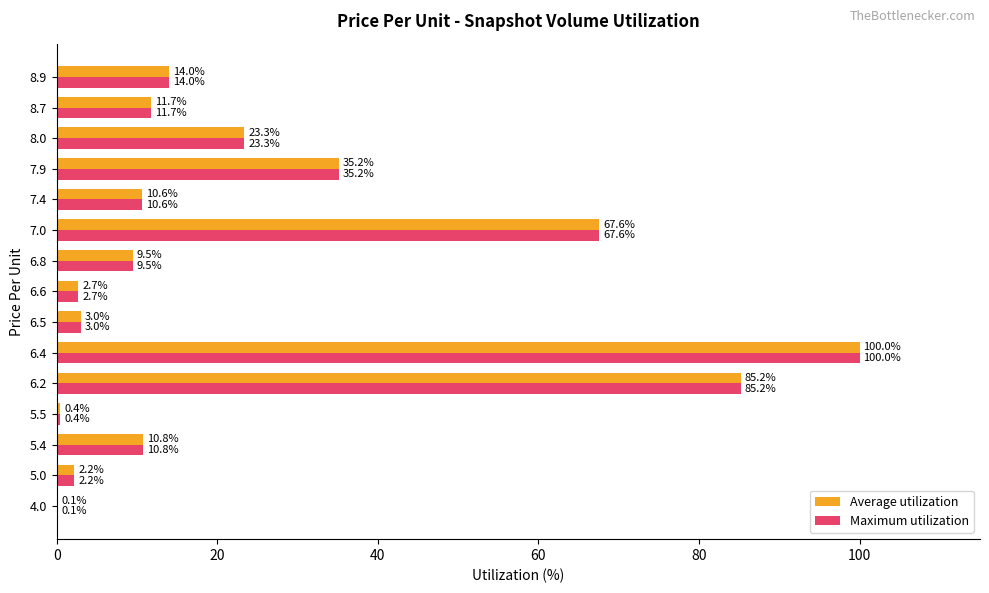

What is the maximum value shown in the chart?

100.0